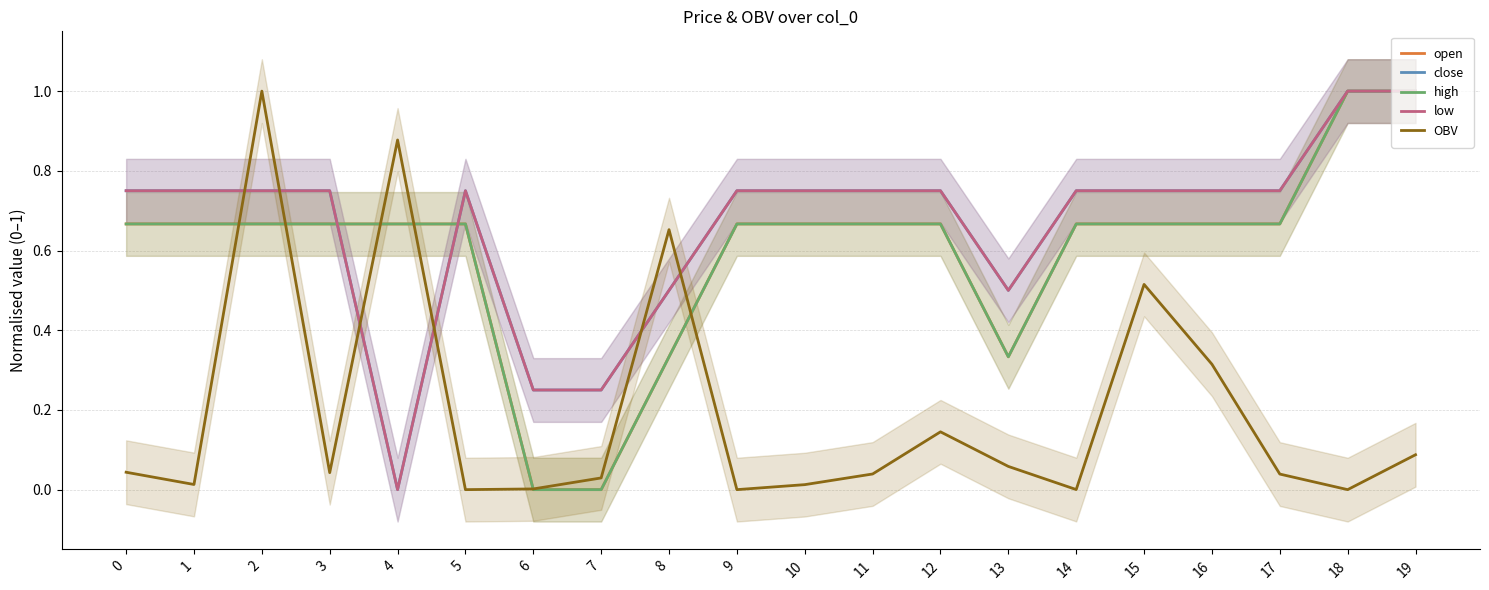

The value of low at 5 is 1.0. True or false?

False